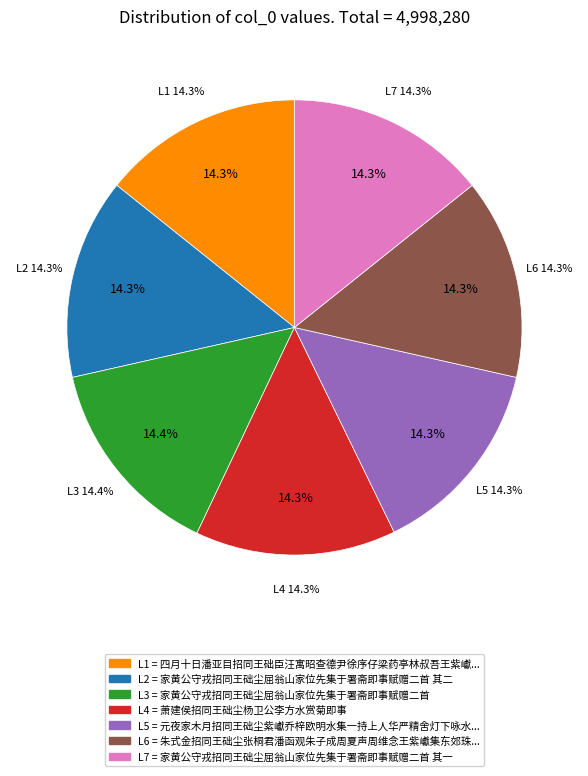

True or false: 元夜家木月招同王础尘紫巘乔梓欧明水集一持上人华严精舍灯下咏水仙花同用十三元韵 accounts for 6% of the total.

False